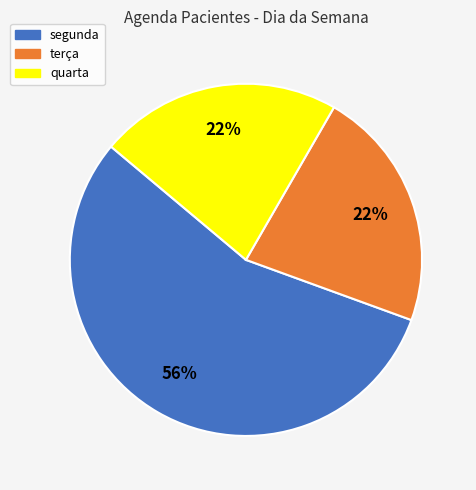

Which category has the biggest portion of the pie?

segunda